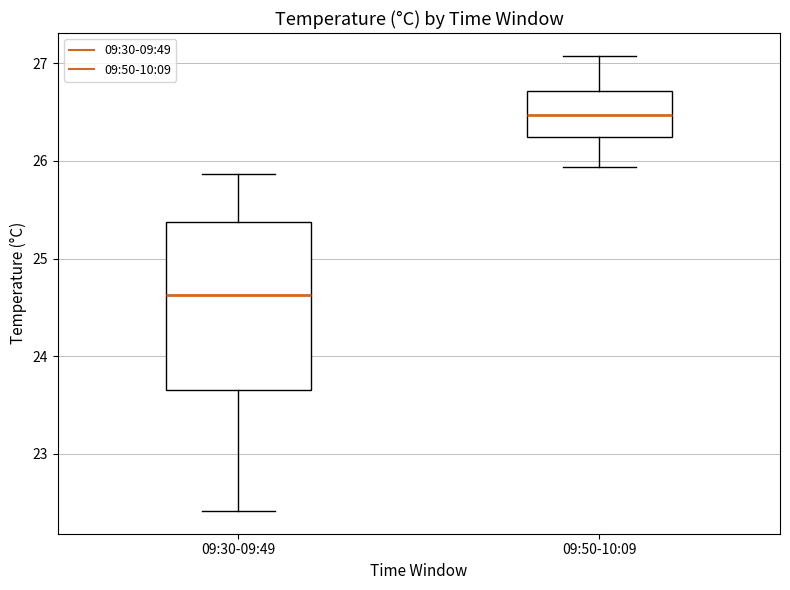

Which box's median line is the lowest?

09:30-09:49